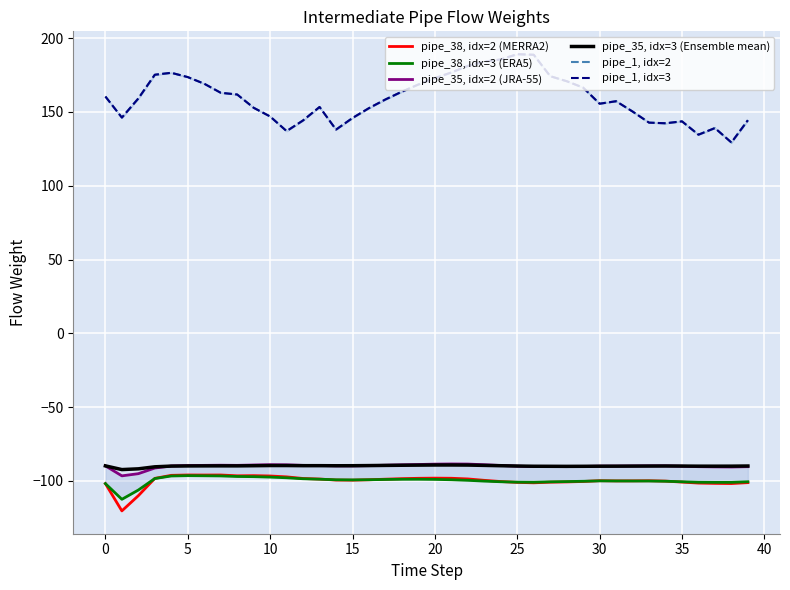

Which series has the largest total across all categories?

pipe_1, idx=2